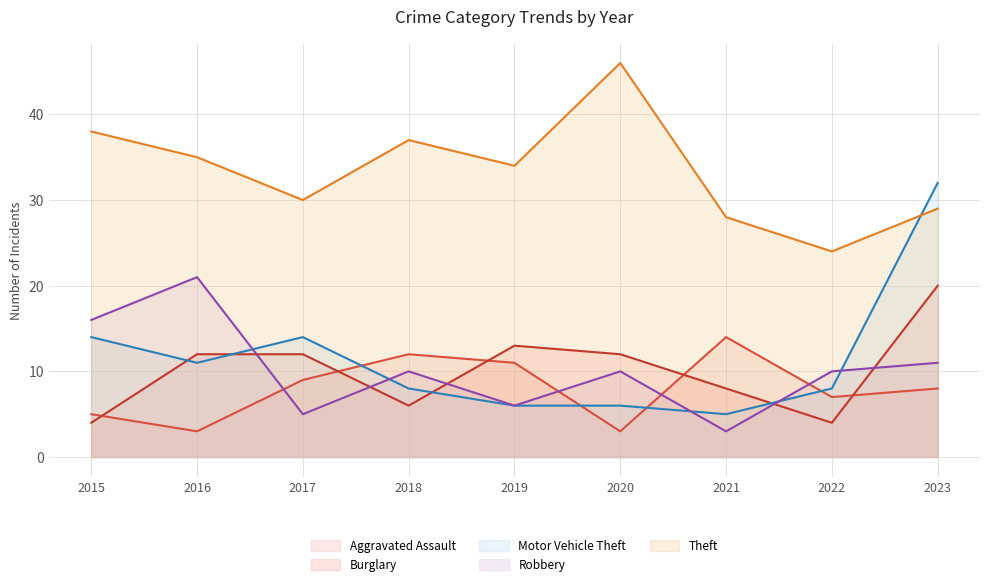

List the series in order of their peak value, lowest first.

Aggravated Assault, Burglary, Robbery, Motor Vehicle Theft, Theft